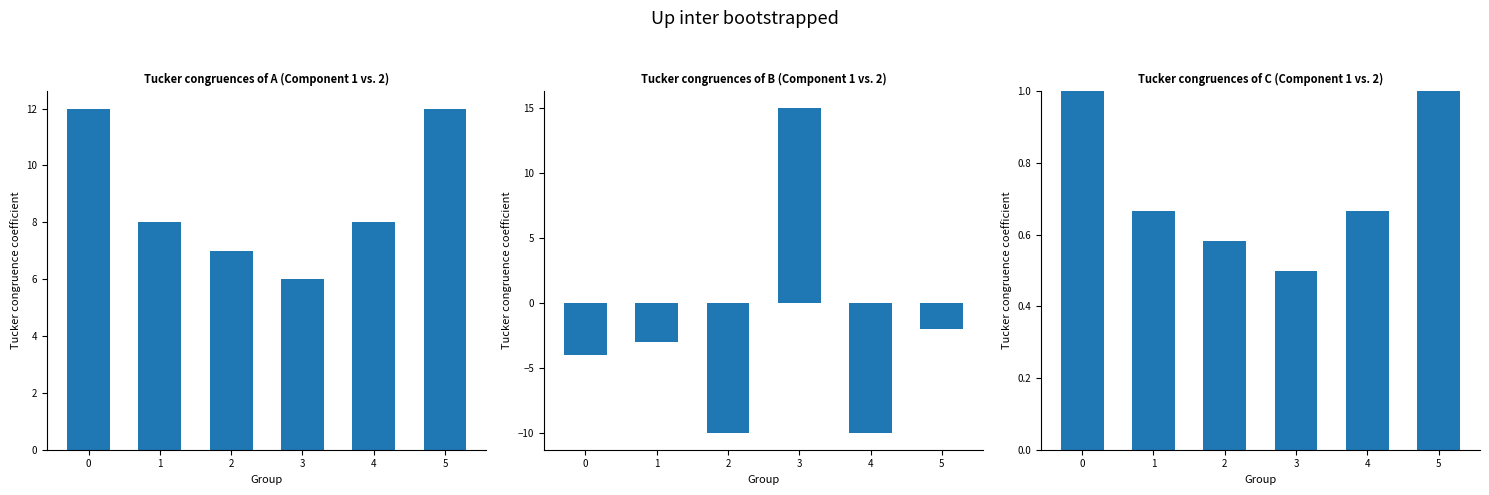

Reading left to right, what are all the values shown in this chart?

Weighting: 0=12.0	1=8.0	2=7.0	3=6.0	4=8.0	5=12.0
Score: 0=-4.0	1=-3.0	2=-10.0	3=15.0	4=-10.0	5=-2.0
Index: 0=1.0	1=0.7	2=0.6	3=0.5	4=0.7	5=1.0